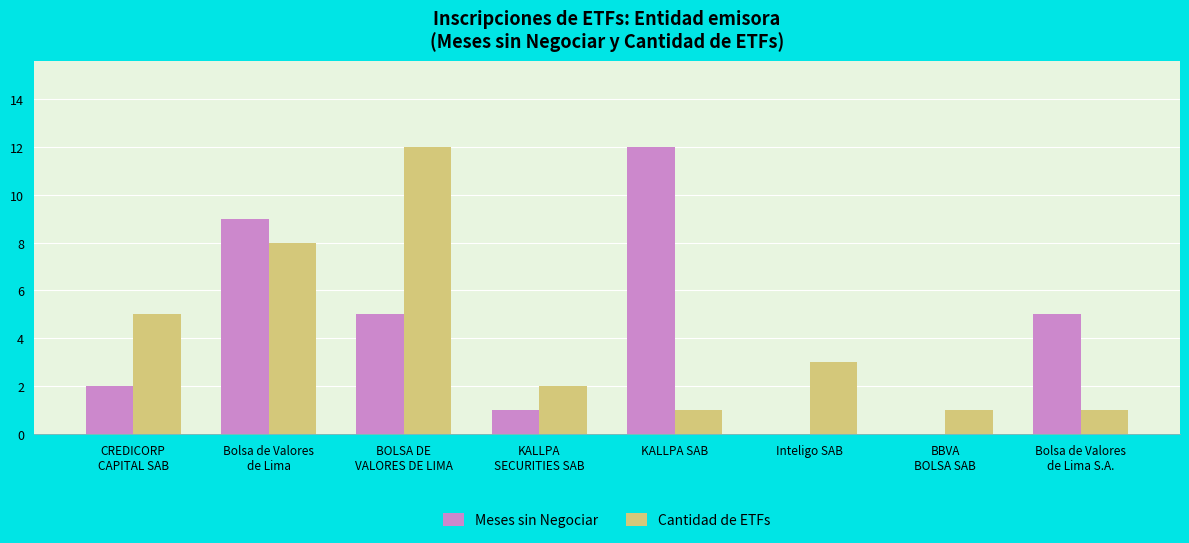

Which series has the largest total across all categories?

Meses sin Negociar